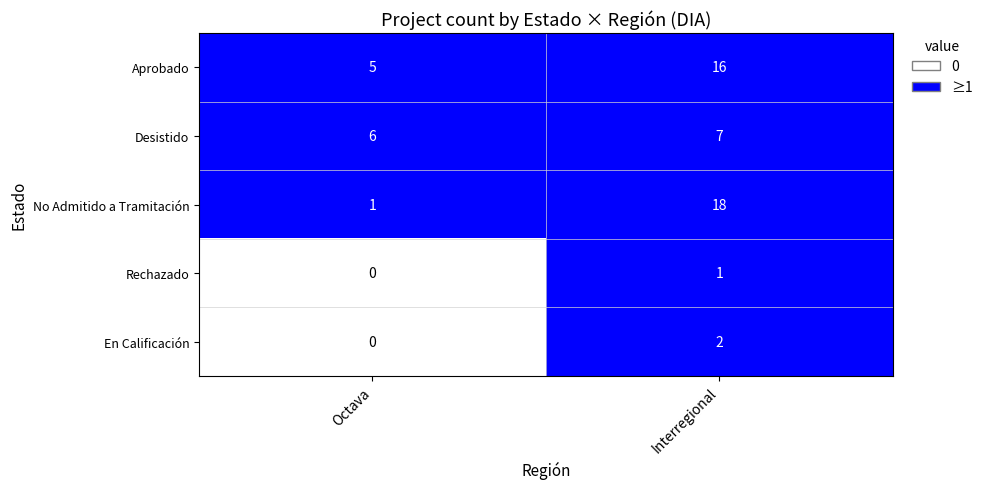

At which label does Rechazado reach its peak?

Interregional